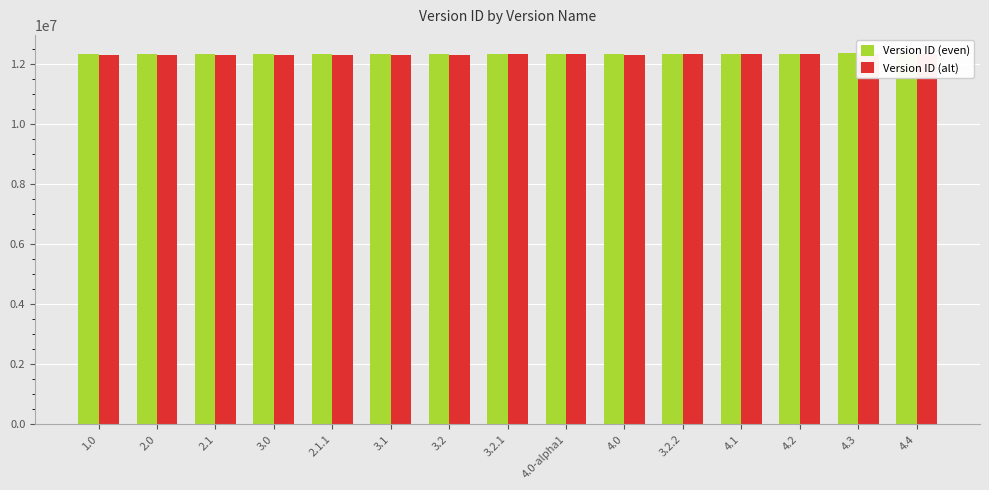

At which category is the sum across all series the highest?

4.4